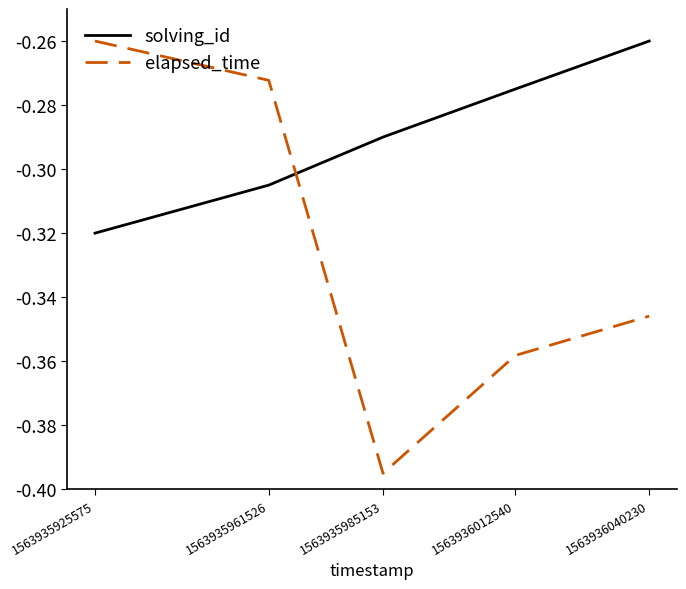

How many intersections are there between elapsed_time and solving_id?

1